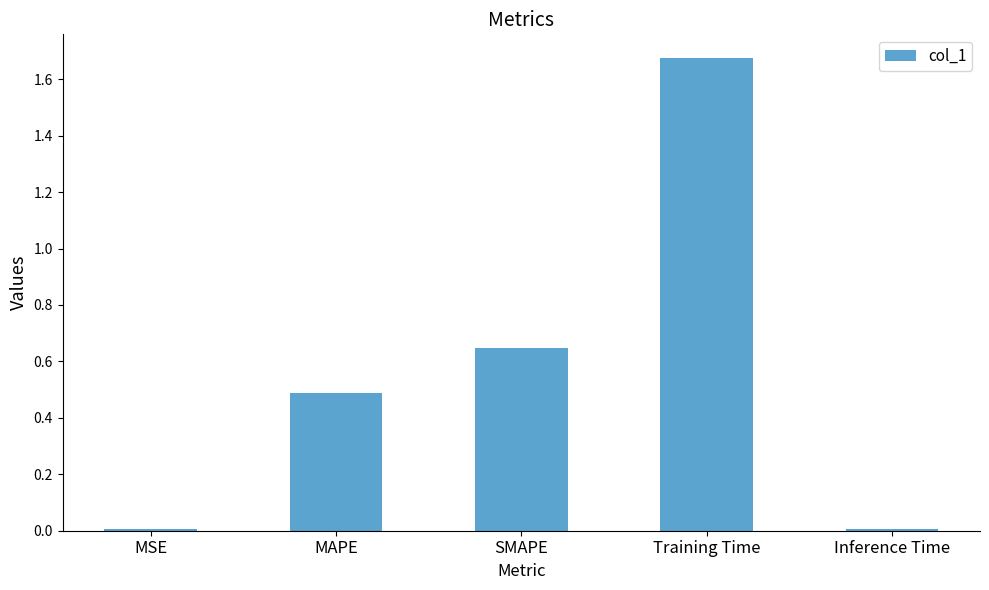

The chart shows a value of 0.8 at MAPE. True or false?

False